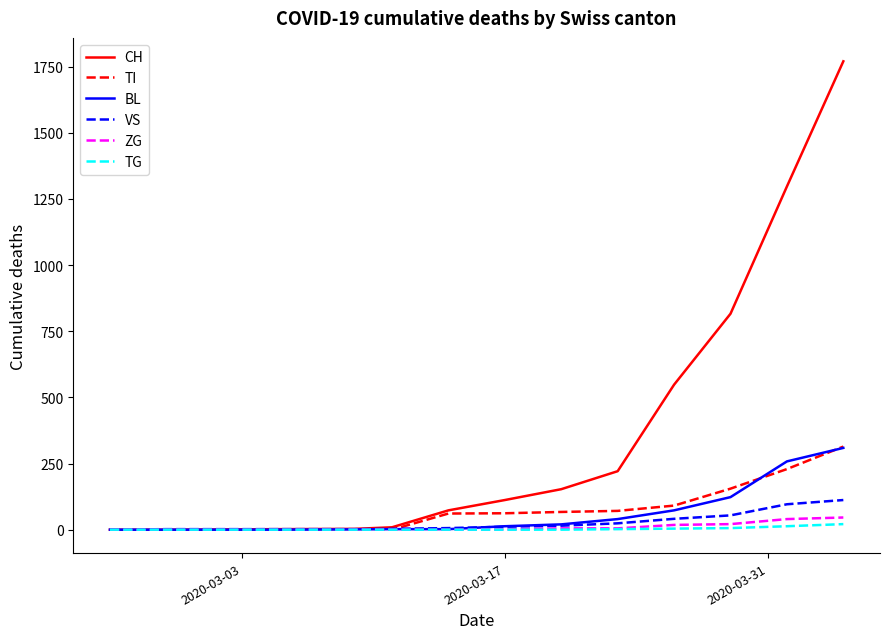

Which series has the widest spread of values?

CH